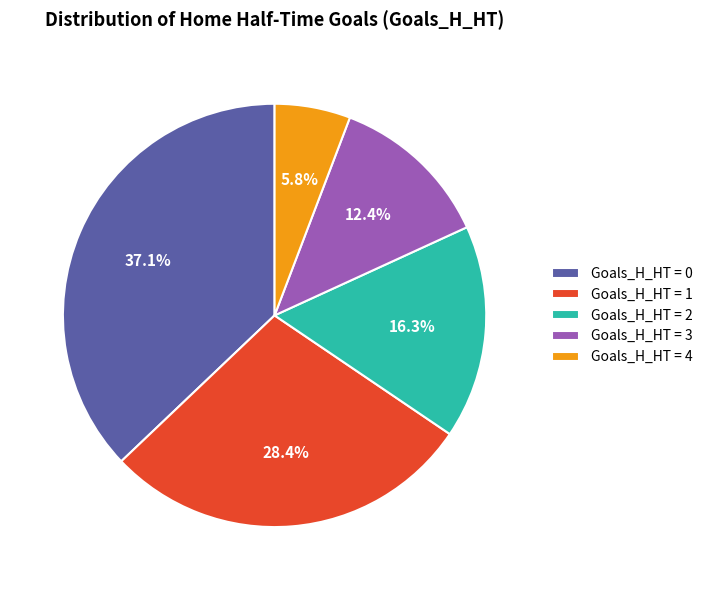

How many slices are in this pie chart?

5